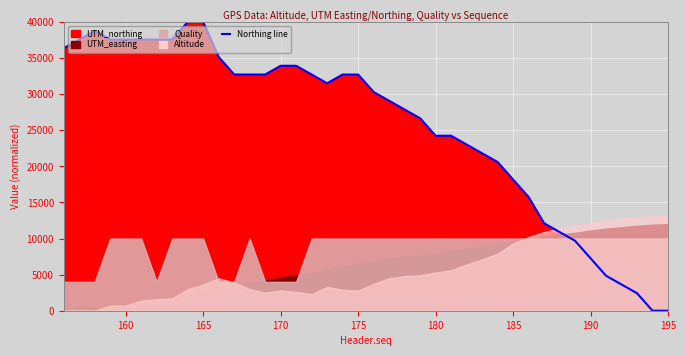

What is the average value?

25606.1